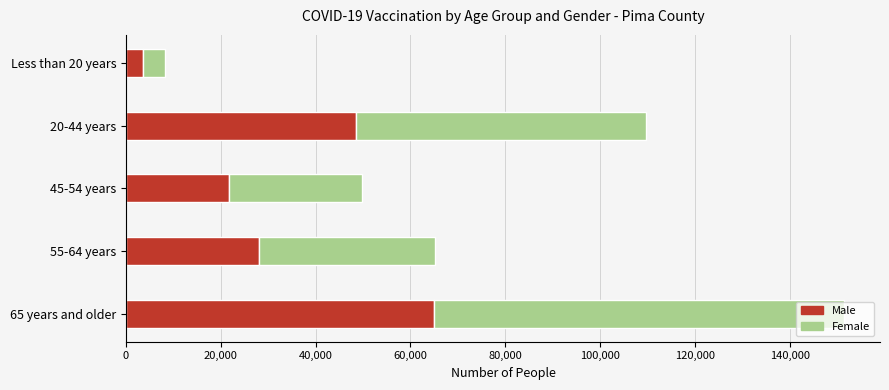

What is the total value across all series at Less than 20 years?

8165